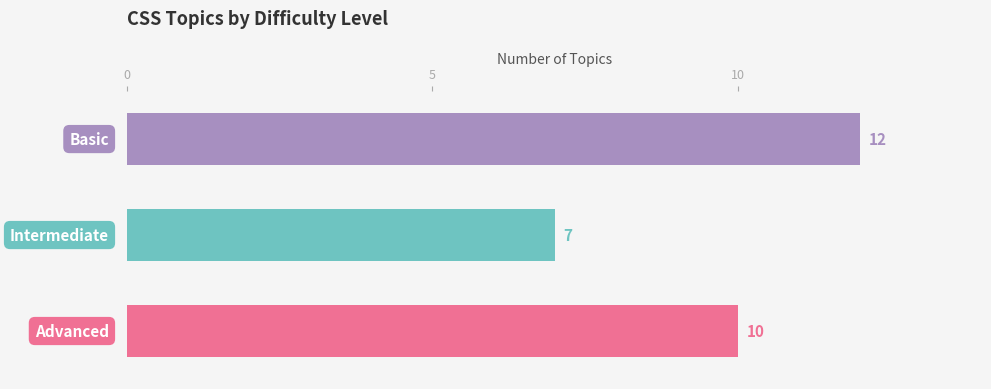

Reading bottom to top, transcribe all the data shown in this chart.

10	7	12